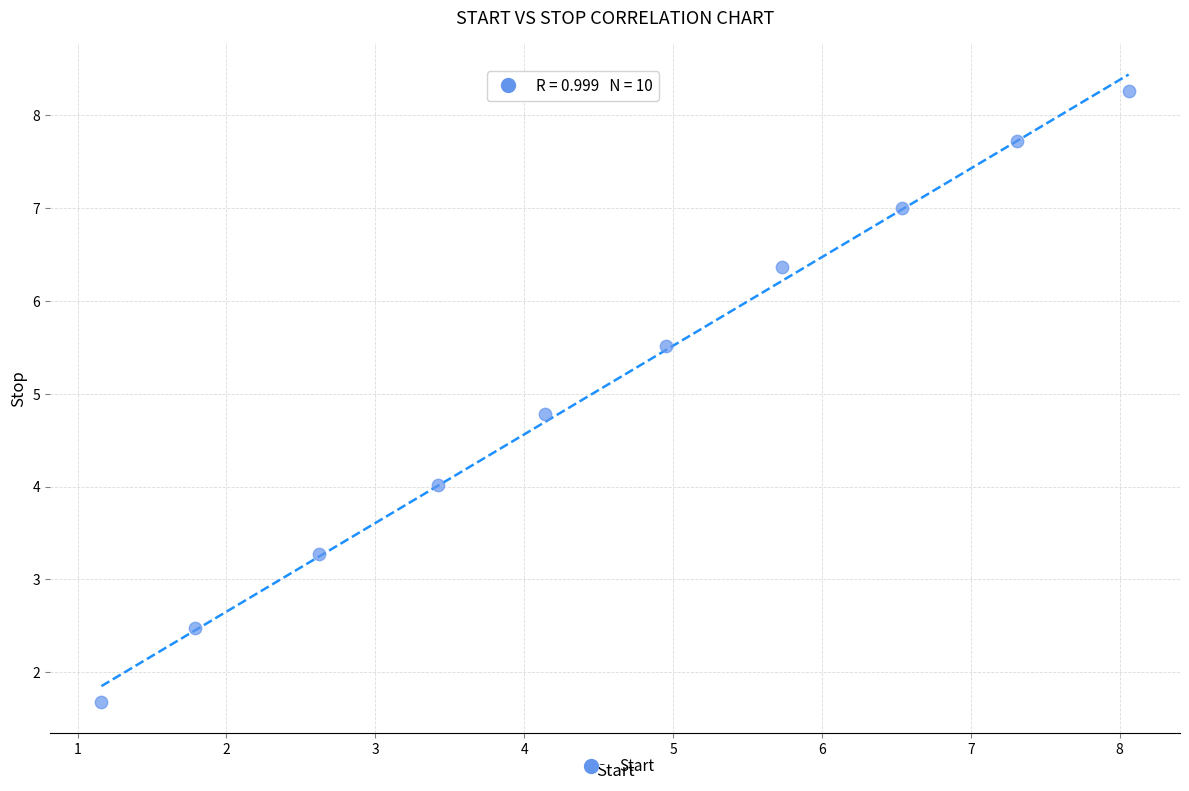

What is the average X value?

4.6